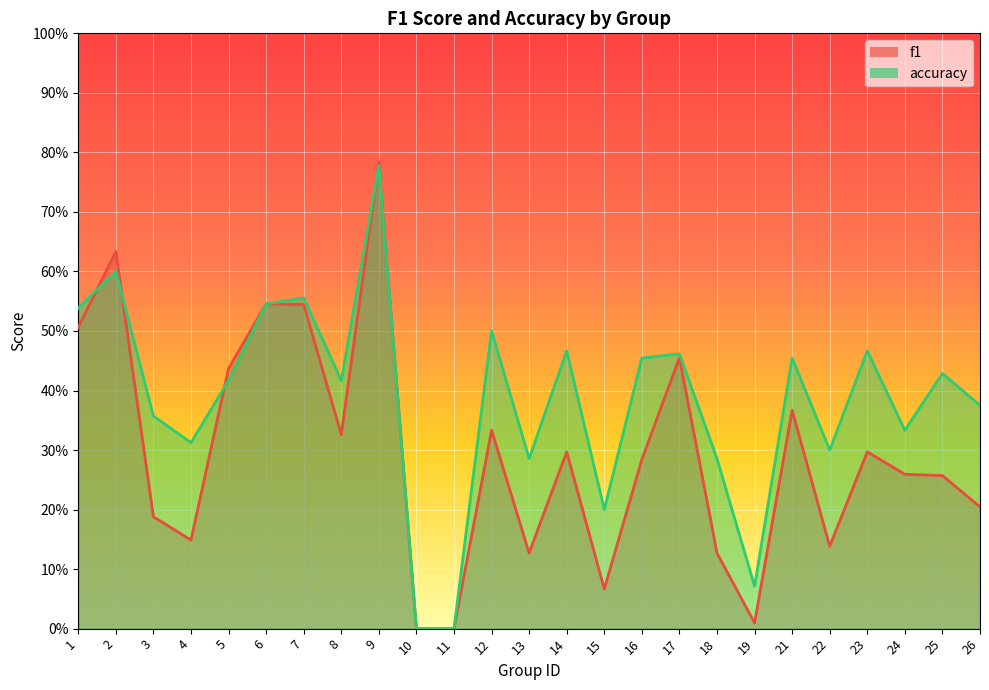

Rank the series by their average value, from highest to lowest.

accuracy, f1